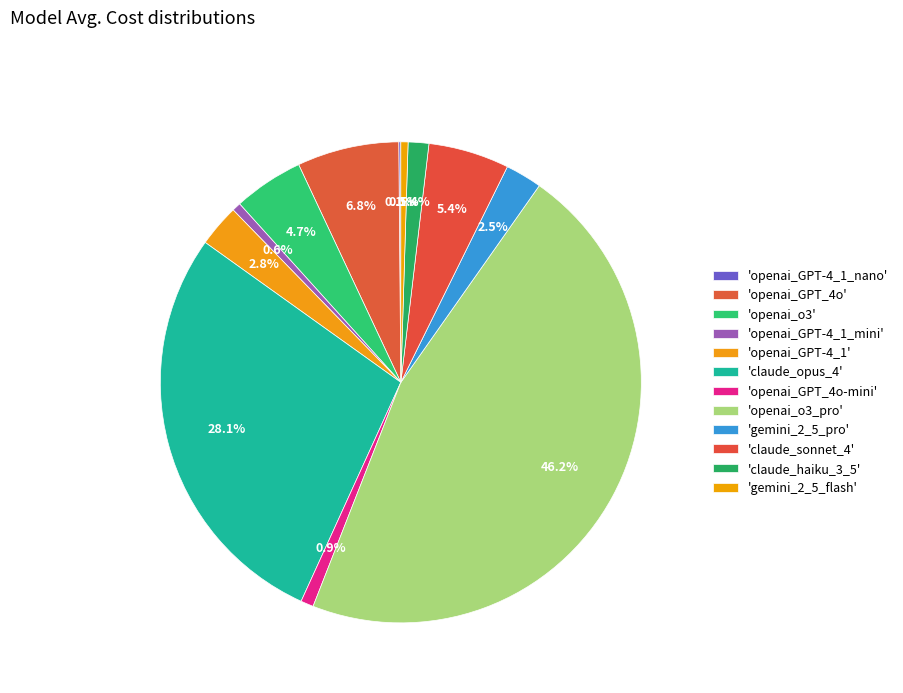

Which slice is the largest?

openai_o3_pro